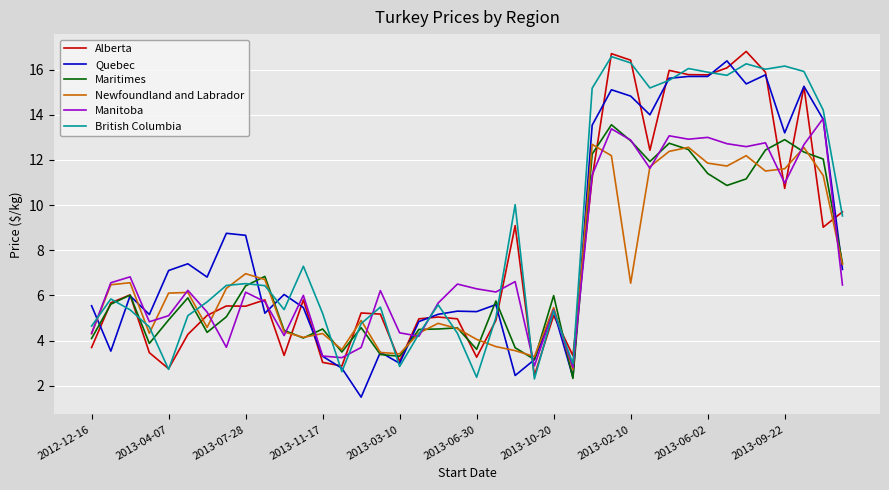

True or false: Manitoba has more than 1 points higher than both neighbors.

True